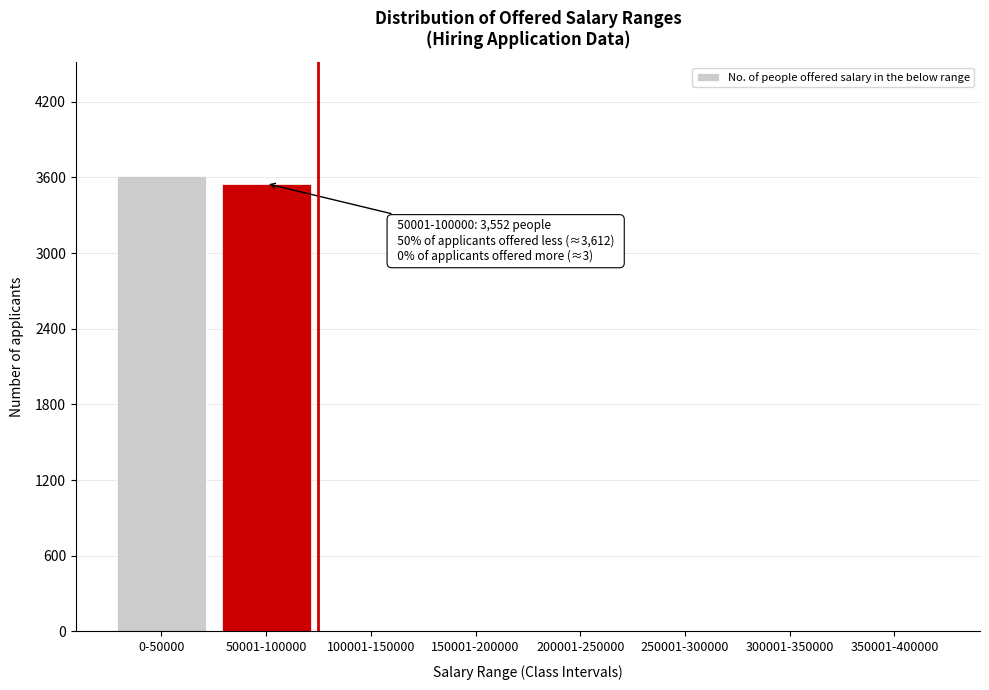

What is the maximum value shown in the chart?

3612